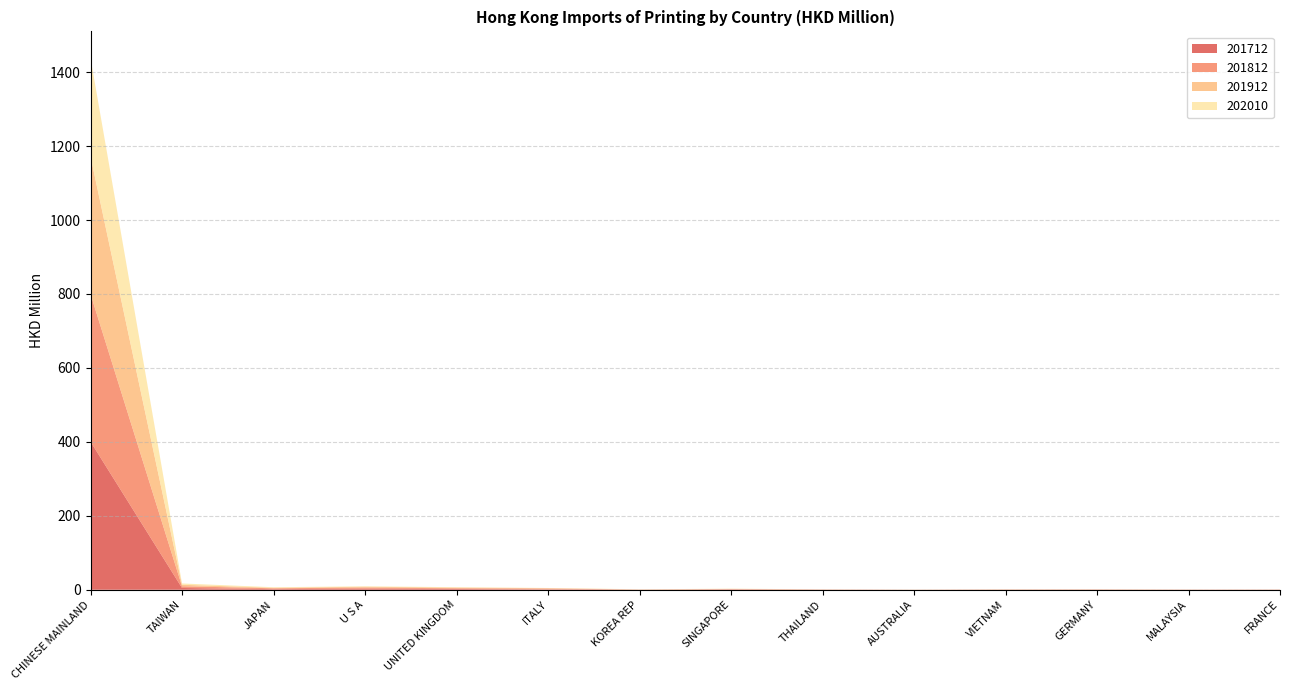

Reading left to right, what are all the values shown in this chart?

201712: 400.6	4.8	1.7	2.9	2.0	1.0	0.3	0.8	0.4	0.2	0.4	0.5	0.3	0.3
201812: 399.2	4.6	2.3	3.0	2.0	2.3	0.3	0.9	0.4	0.1	0.4	0.4	0.2	0.3
201912: 372.3	4.0	1.4	2.3	1.8	1.0	0.2	0.7	0.2	0.1	0.4	0.3	0.2	0.2
202010: 266.2	3.5	1.5	1.2	1.1	0.5	0.5	0.4	0.2	0.2	0.2	0.2	0.1	0.1